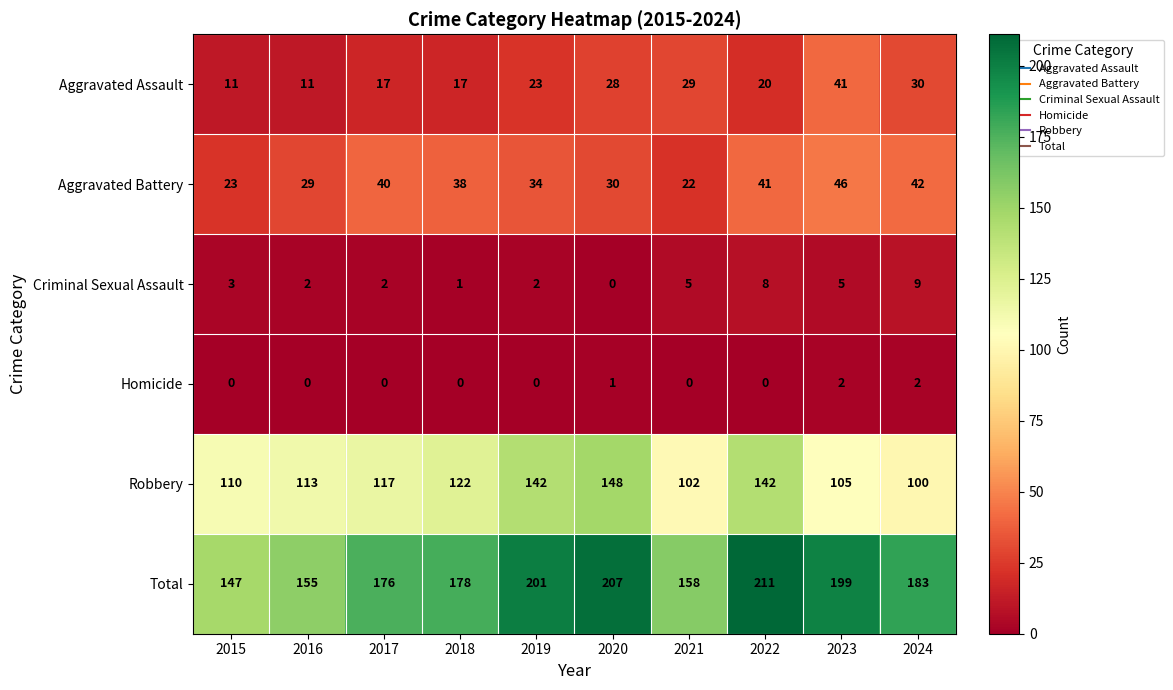

What is the approximate value of Criminal Sexual Assault at 2022?

8